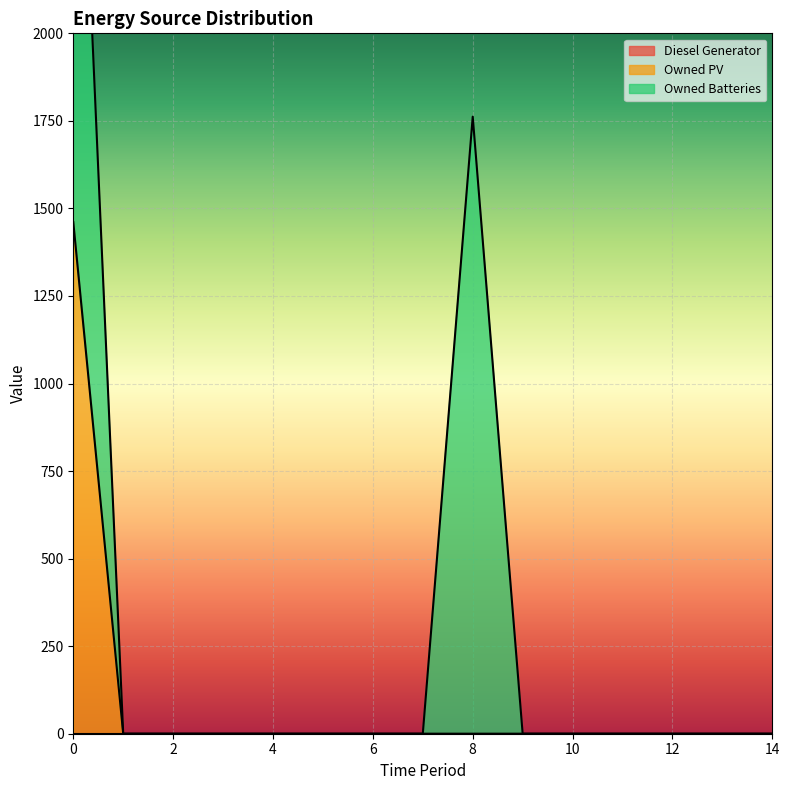

What are all the series names shown in the legend?

Diesel Generator, Owned PV, Owned Batteries